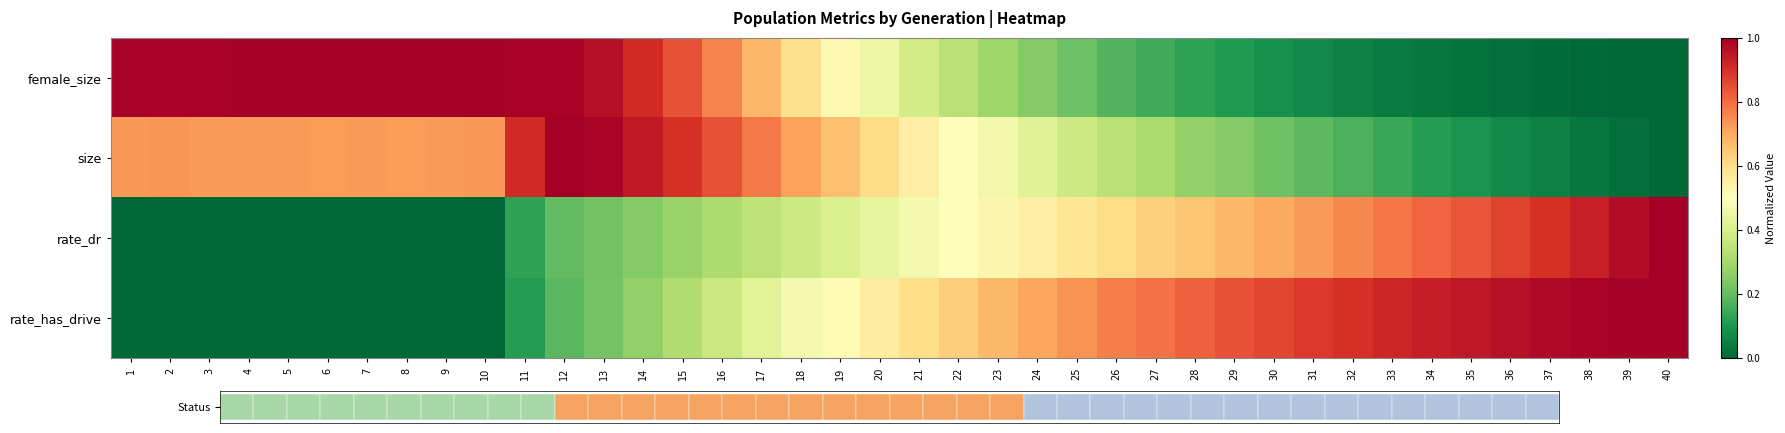

Reading right to left, transcribe all the data shown in this chart.

female_size: 40=0.0	39=0.0	38=0.0	37=0.0	36=0.0	35=0.0	34=0.0	33=0.0	32=0.1	31=0.1	30=0.1	29=0.1	28=0.1	27=0.2	26=0.2	25=0.2	24=0.2	23=0.3	22=0.3	21=0.4	20=0.5	19=0.5	18=0.6	17=0.7	16=0.8	15=0.8	14=0.9	13=1.0	12=1.0	11=1.0	10=1.0	9=1.0	8=1.0	7=1.0	6=1.0	5=1.0	4=1.0	3=1.0	2=1.0	1=1.0
size: 40=0.0	39=0.0	38=0.0	37=0.1	36=0.1	35=0.1	34=0.1	33=0.1	32=0.2	31=0.2	30=0.2	29=0.2	28=0.3	27=0.3	26=0.3	25=0.4	24=0.4	23=0.5	22=0.5	21=0.6	20=0.6	19=0.7	18=0.7	17=0.8	16=0.8	15=0.9	14=0.9	13=1.0	12=1.0	11=0.9	10=0.7	9=0.7	8=0.7	7=0.7	6=0.7	5=0.7	4=0.7	3=0.7	2=0.7	1=0.7
rate_dr: 40=1.0	39=1.0	38=0.9	37=0.9	36=0.9	35=0.8	34=0.8	33=0.8	32=0.8	31=0.7	30=0.7	29=0.7	28=0.7	27=0.6	26=0.6	25=0.6	24=0.6	23=0.5	22=0.5	21=0.5	20=0.4	19=0.4	18=0.4	17=0.3	16=0.3	15=0.3	14=0.2	13=0.2	12=0.2	11=0.1	10=0.0	9=0.0	8=0.0	7=0.0	6=0.0	5=0.0	4=0.0	3=0.0	2=0.0	1=0.0
rate_has_drive: 40=1.0	39=1.0	38=1.0	37=1.0	36=1.0	35=0.9	34=0.9	33=0.9	32=0.9	31=0.9	30=0.9	29=0.8	28=0.8	27=0.8	26=0.8	25=0.7	24=0.7	23=0.7	22=0.6	21=0.6	20=0.6	19=0.5	18=0.5	17=0.4	16=0.4	15=0.3	14=0.3	13=0.2	12=0.2	11=0.1	10=0.0	9=0.0	8=0.0	7=0.0	6=0.0	5=0.0	4=0.0	3=0.0	2=0.0	1=0.0